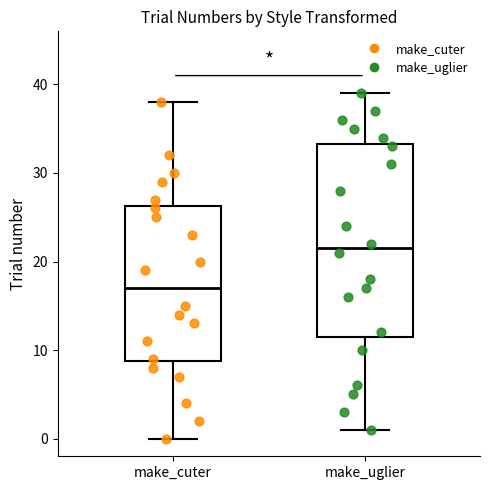

Where does the upper whisker of the box for make_cuter end on the y-axis? The values are not printed on the chart, so give them approximately, as read against the axis.

38